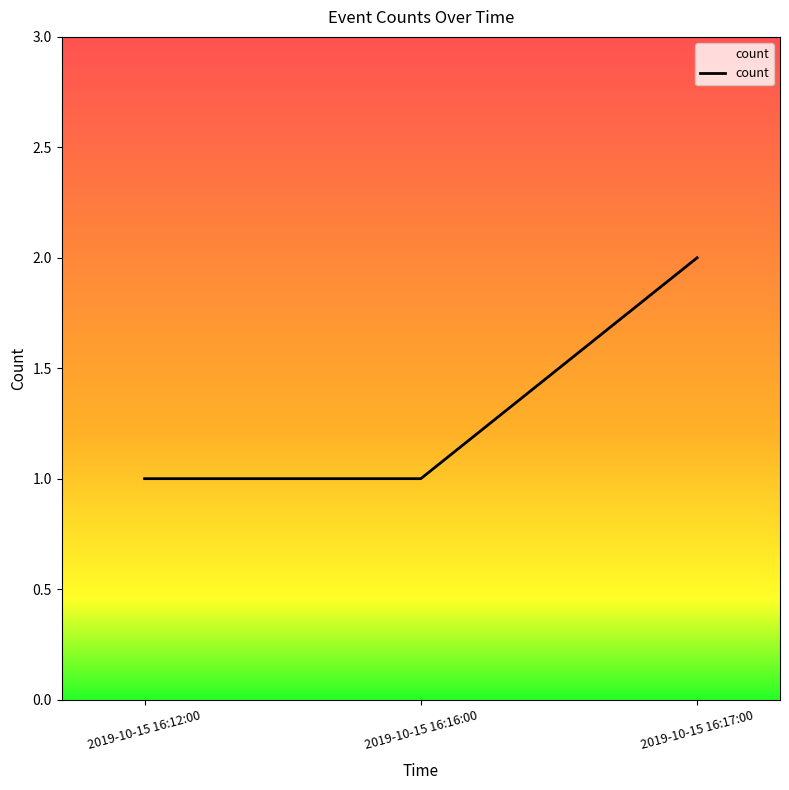

Which label corresponds to the largest value in the chart?

2019-10-15 16:17:00